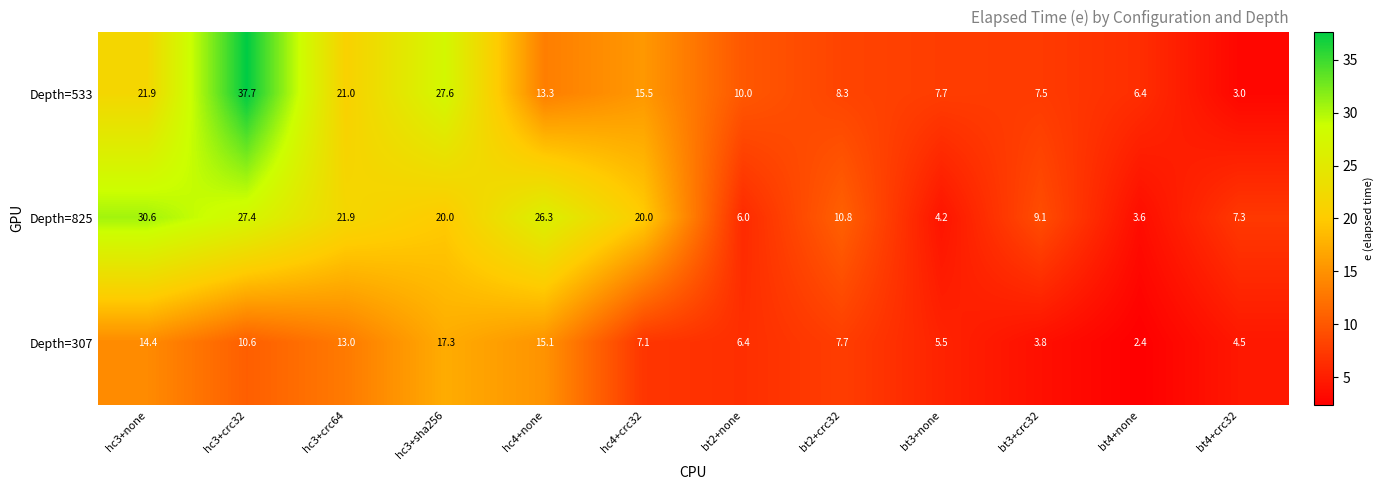

At how many categories does at least one series exceed 12?

6